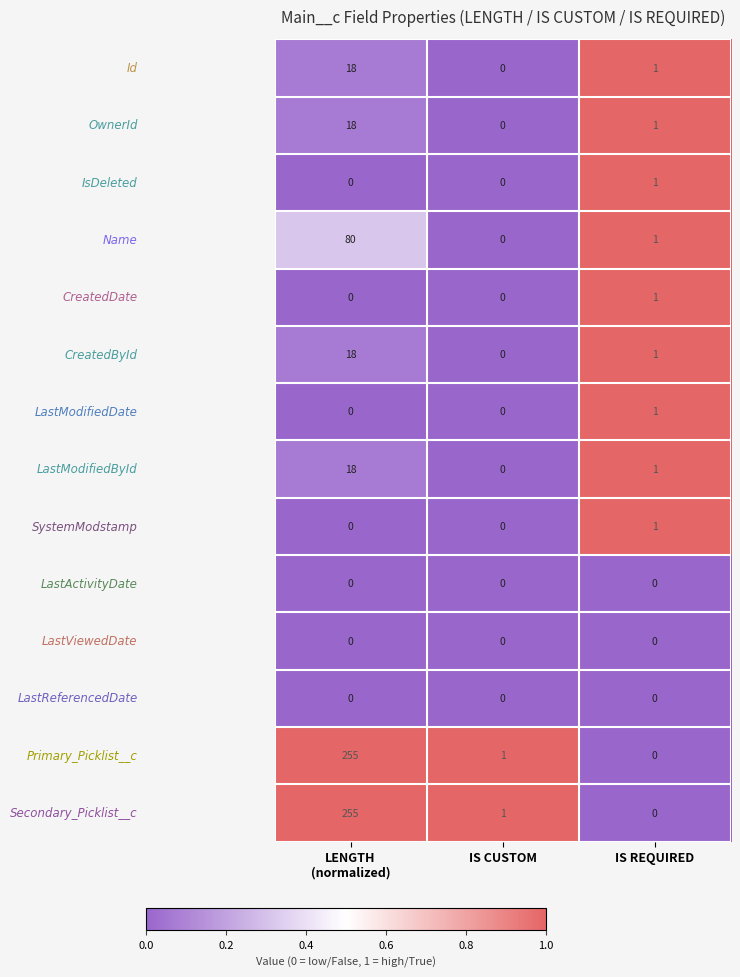

What is the greatest value displayed?

255